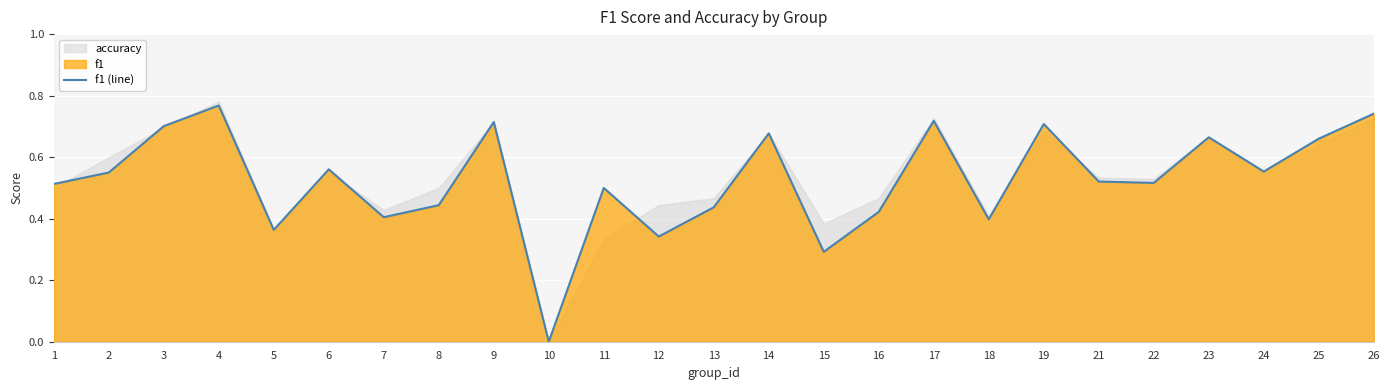

How many values are above zero?

24